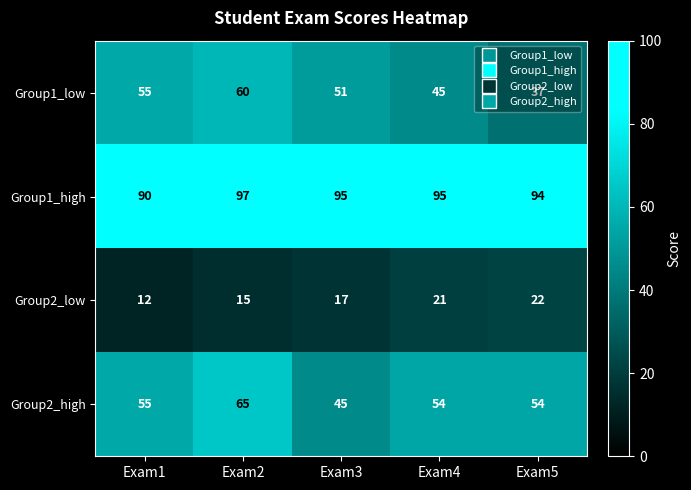

What is the approximate value of Group1_high at Exam2?

97